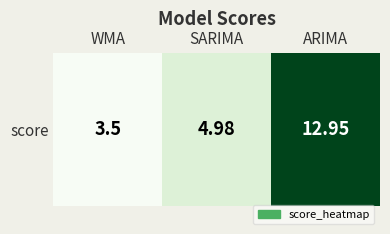

Where does the data first go above 4?

SARIMA